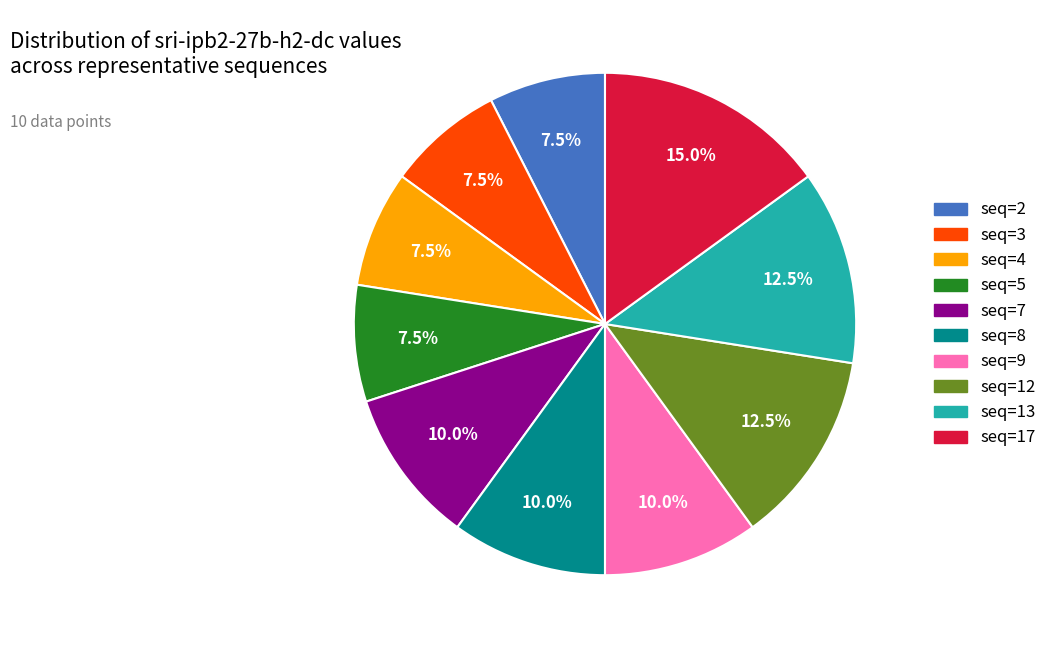

The seq=7 slice represents 1% of the pie. True or false?

False